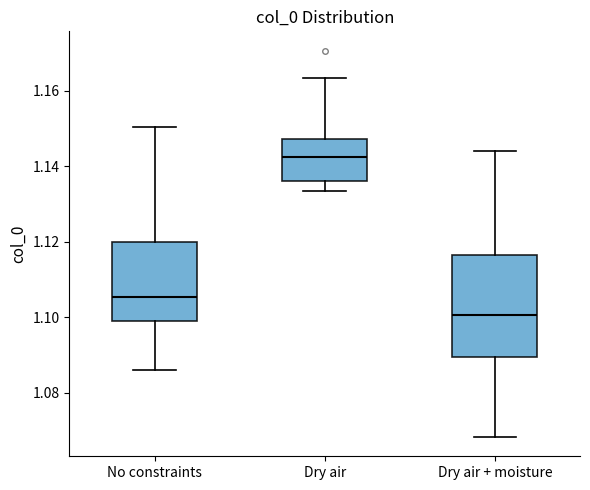

Reading left to right, transcribe this box plot: for each box, give where its median line is, the range the box spans, and where its two whiskers end, as read against the y-axis. The values are not printed on the chart, so give them approximately, as read against the axis.

No constraints: median 1.106, box 1.098 to 1.120, whiskers 1.086 to 1.150
Dry air: median 1.142, box 1.136 to 1.148, whiskers 1.134 to 1.164
Dry air + moisture: median 1.100, box 1.090 to 1.116, whiskers 1.068 to 1.144